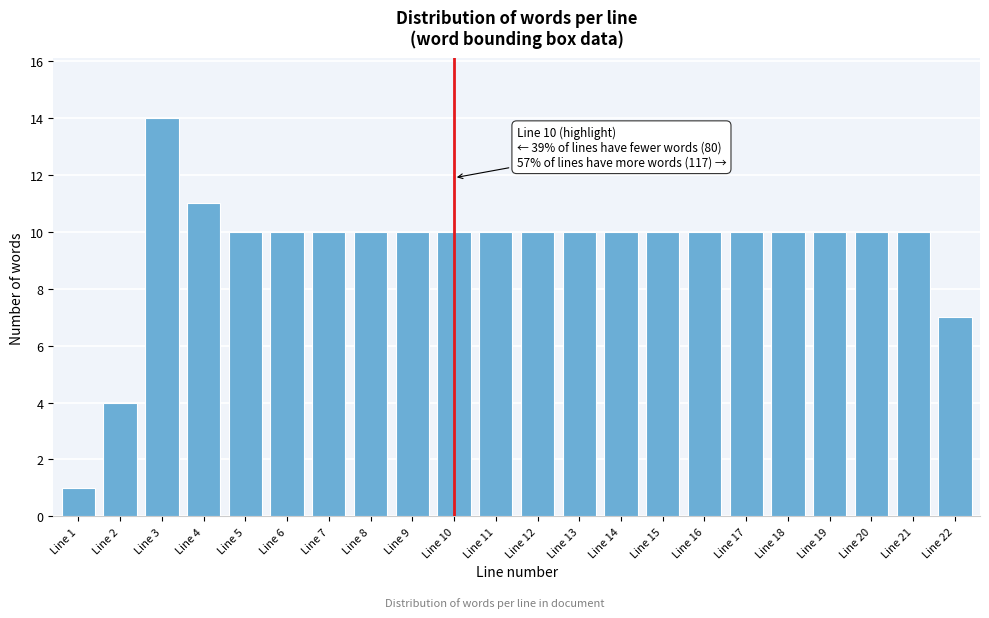

Reading left to right, what are all the values shown in this chart?

Line 1=1	Line 2=4	Line 3=14	Line 4=11	Line 5=10	Line 6=10	Line 7=10	Line 8=10	Line 9=10	Line 10=10	Line 11=10	Line 12=10	Line 13=10	Line 14=10	Line 15=10	Line 16=10	Line 17=10	Line 18=10	Line 19=10	Line 20=10	Line 21=10	Line 22=7